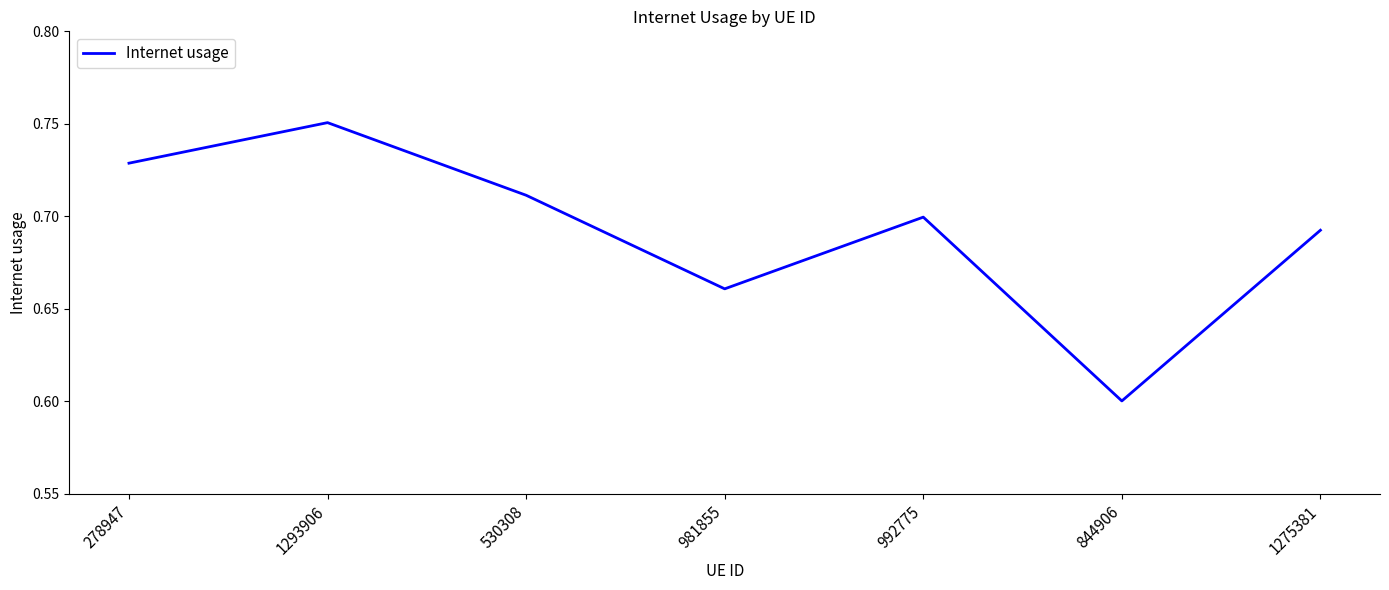

At which category does the chart reach its peak across all series?

1293906